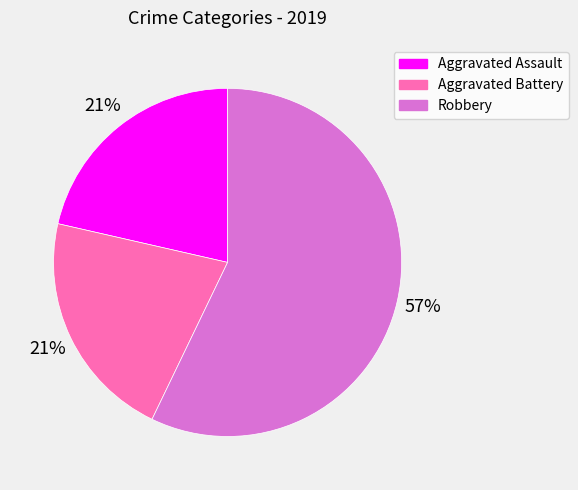

Is the sum of Aggravated Battery and Aggravated Assault greater than half?

No